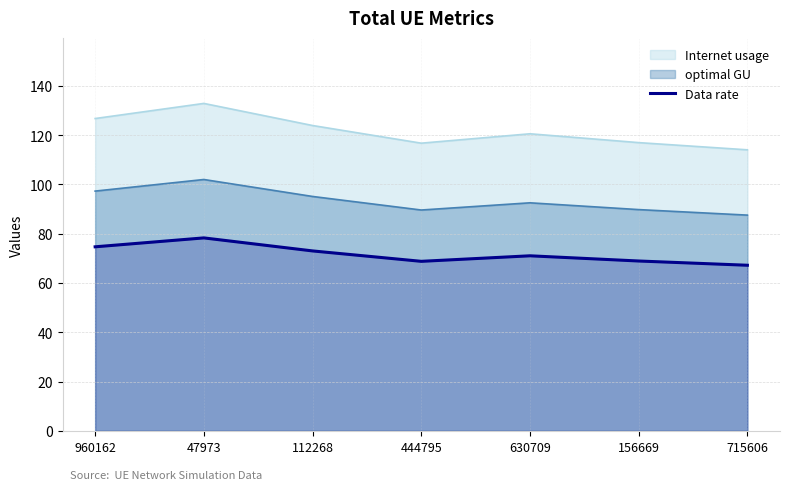

How many values exceed 71?

4